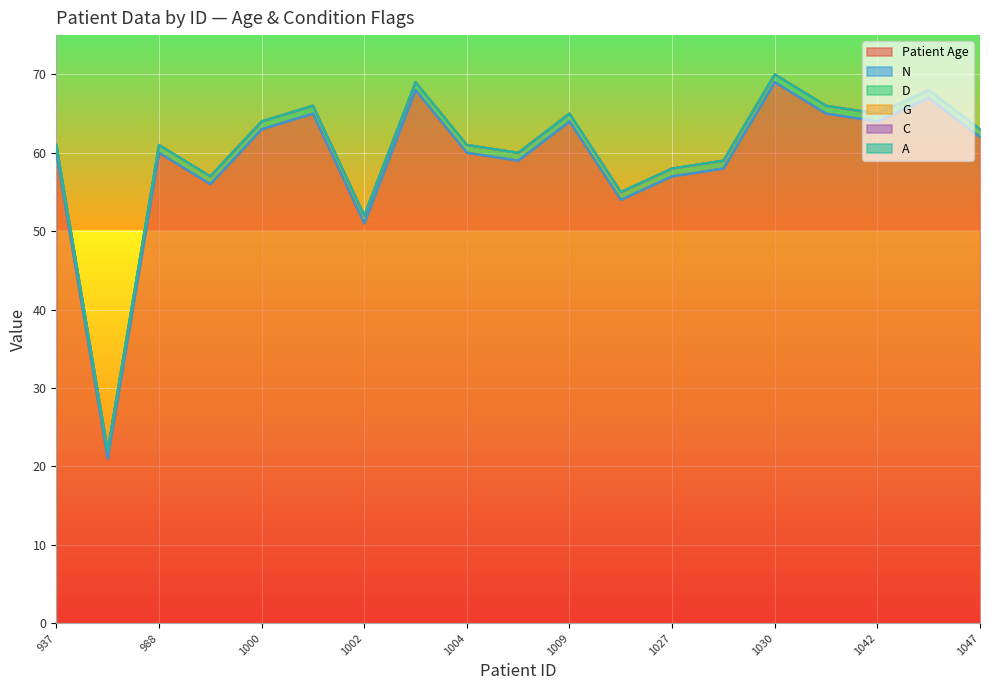

True or false: N and G intersect in this chart.

False